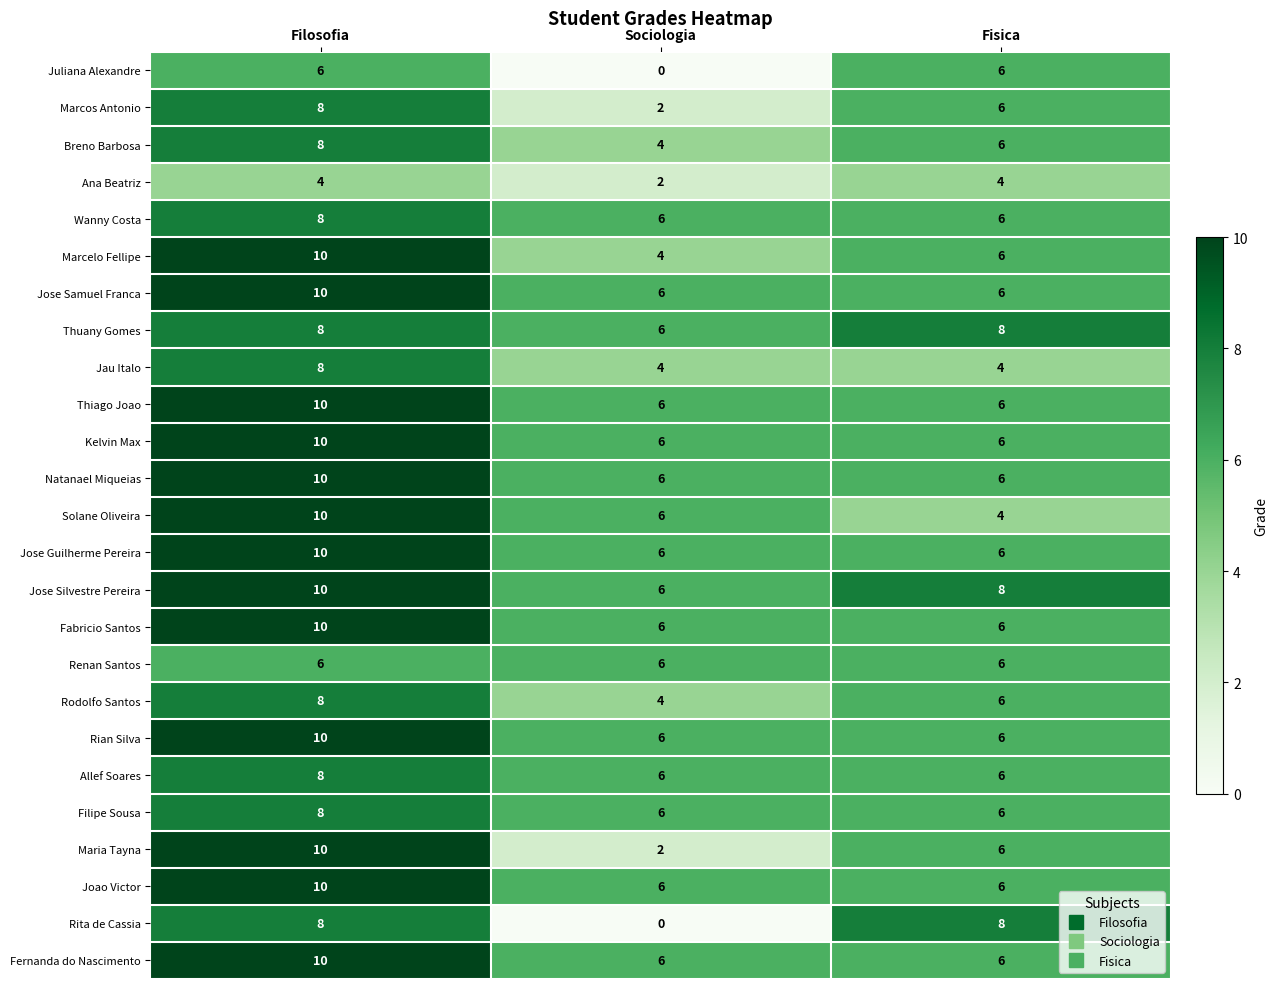

Is the value of Renan Santos at Filosofia greater than the value of Thuany Gomes at Filosofia?

No